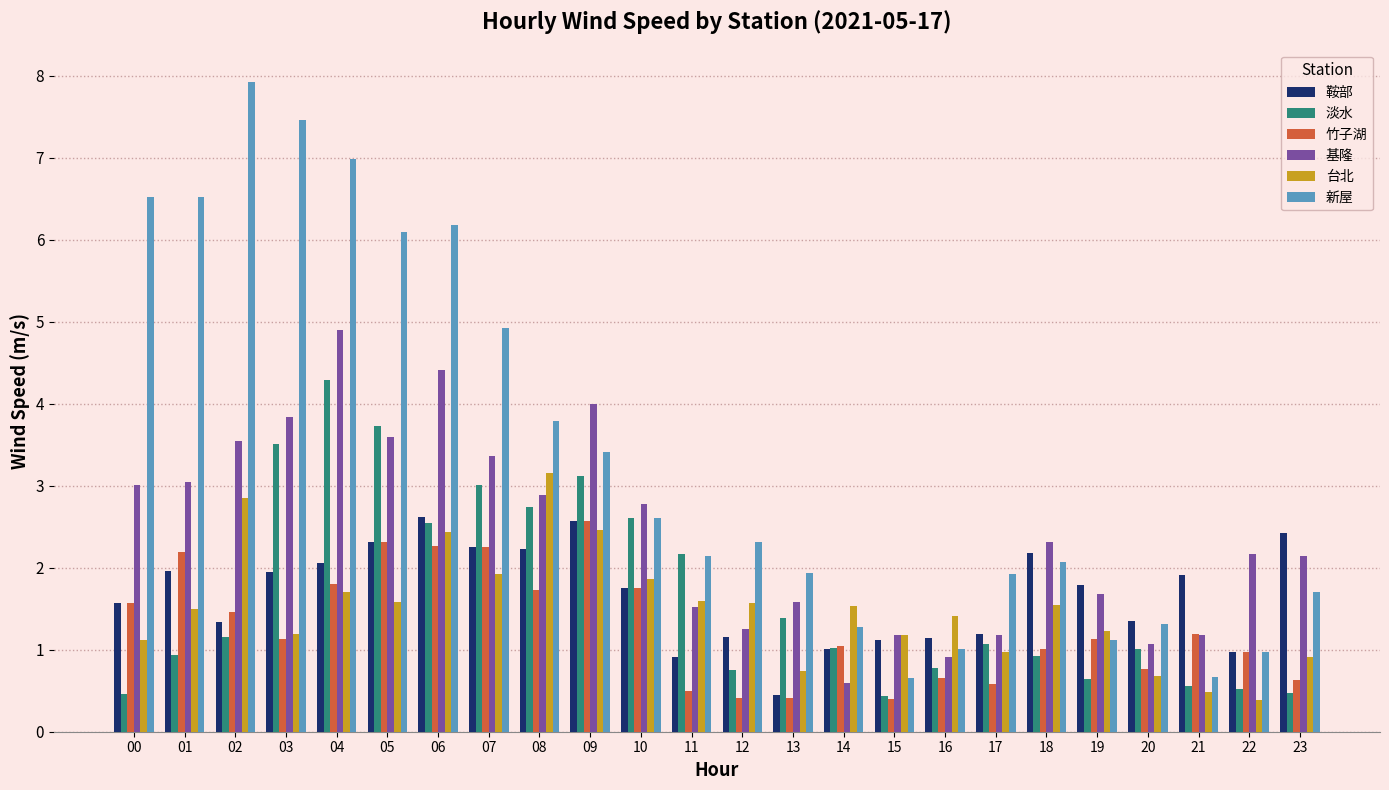

What is the minimum value shown in the chart?

0.4